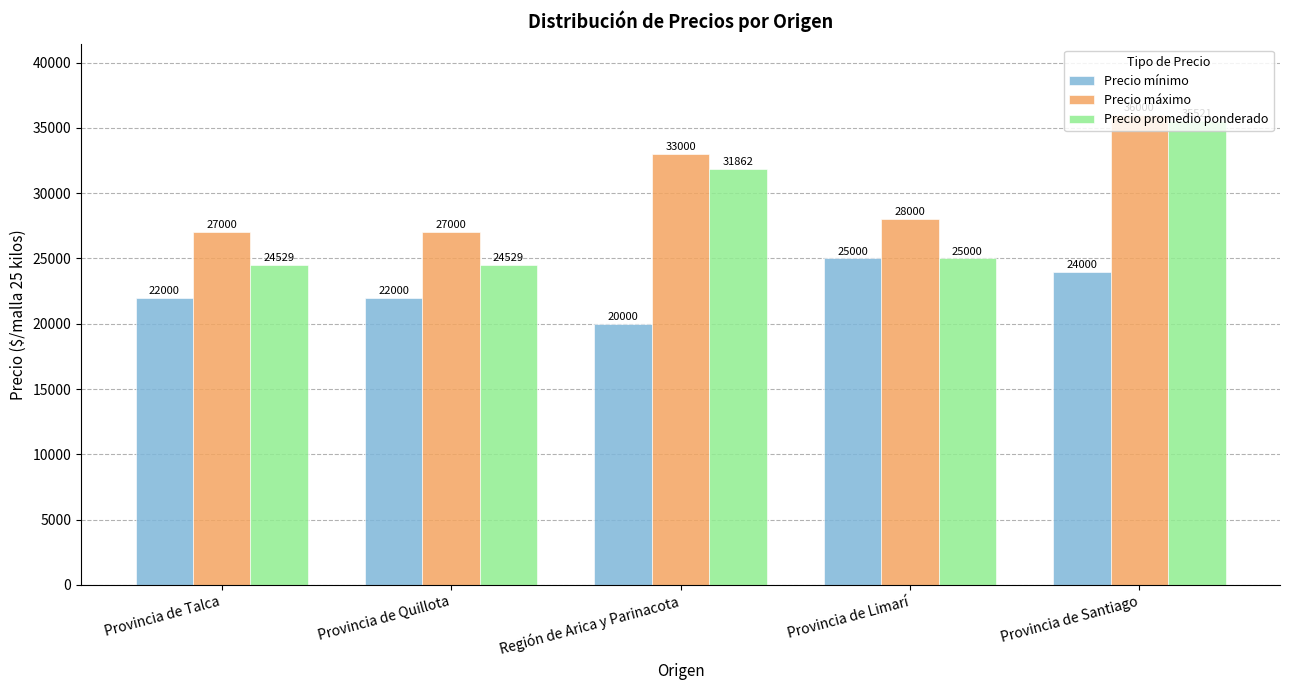

How many distinct data groups are displayed?

3